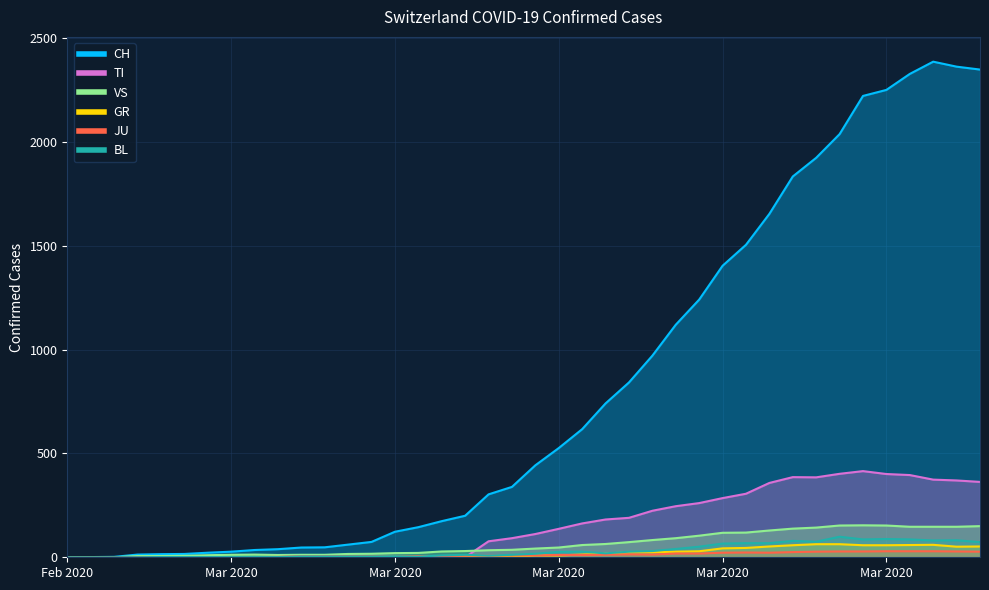

Does the chart have visible grid lines?

Yes